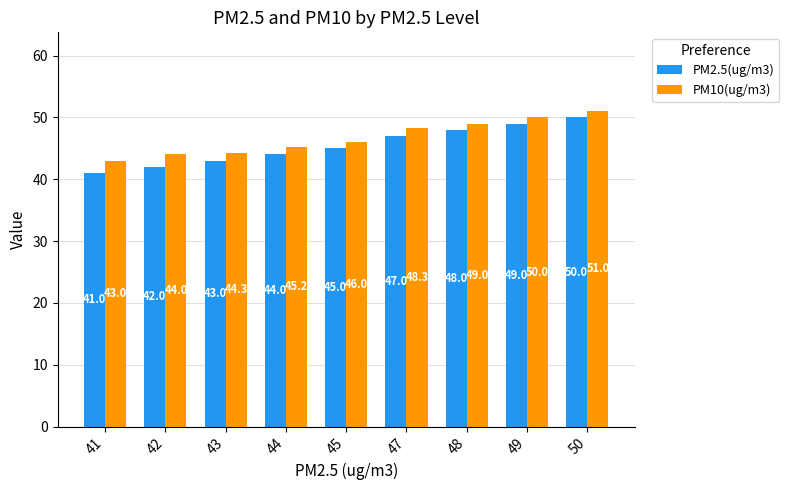

At how many categories does at least one series exceed 48?

4